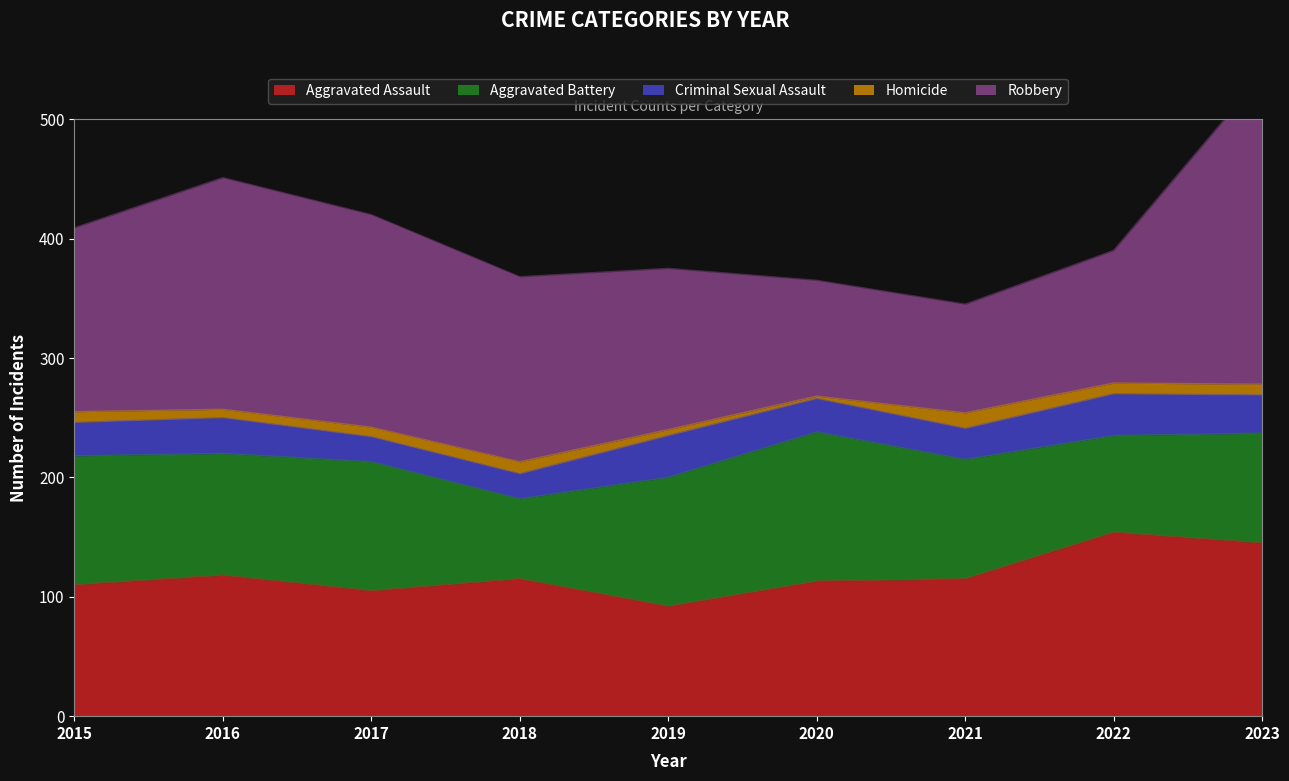

Reading left to right, list all the values displayed in this chart.

Aggravated Assault: 110	118	105	115	92	113	115	154	145
Aggravated Battery: 108	102	108	67	108	125	100	81	92
Criminal Sexual Assault: 28	30	21	21	35	28	26	35	32
Homicide: 9	7	8	10	5	2	13	9	9
Robbery: 154	194	178	155	135	97	91	111	259